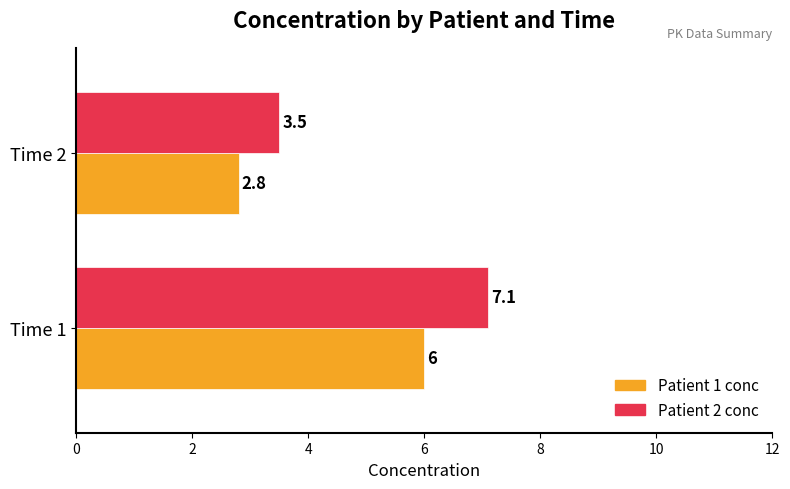

Which series changed the most between Time 1 and Time 2?

Patient 2 conc